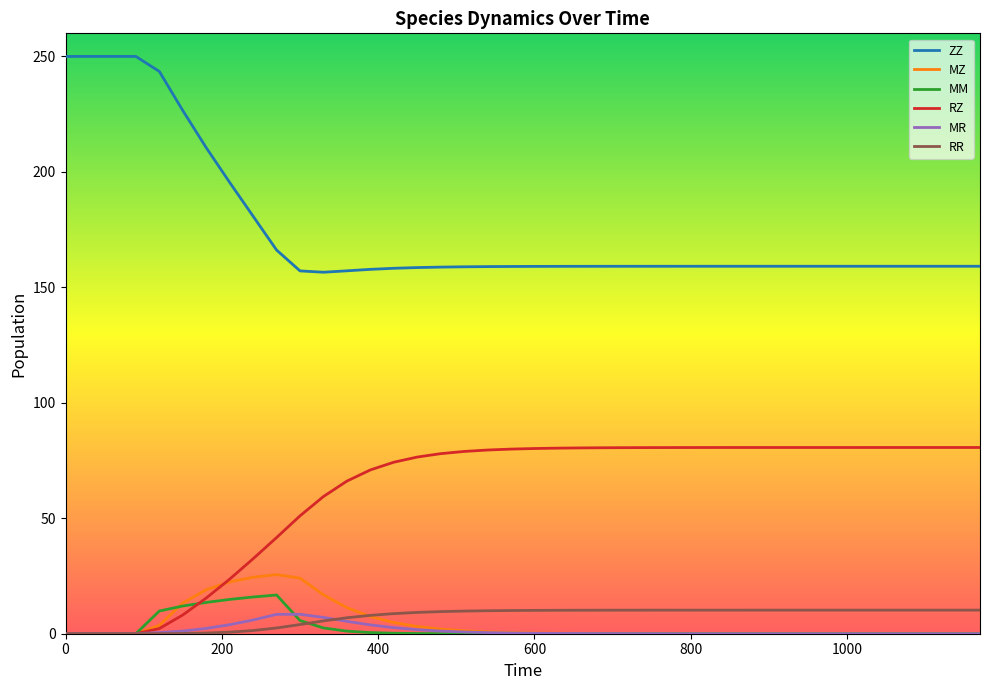

Does the chart display data point markers on the line(s)?

No